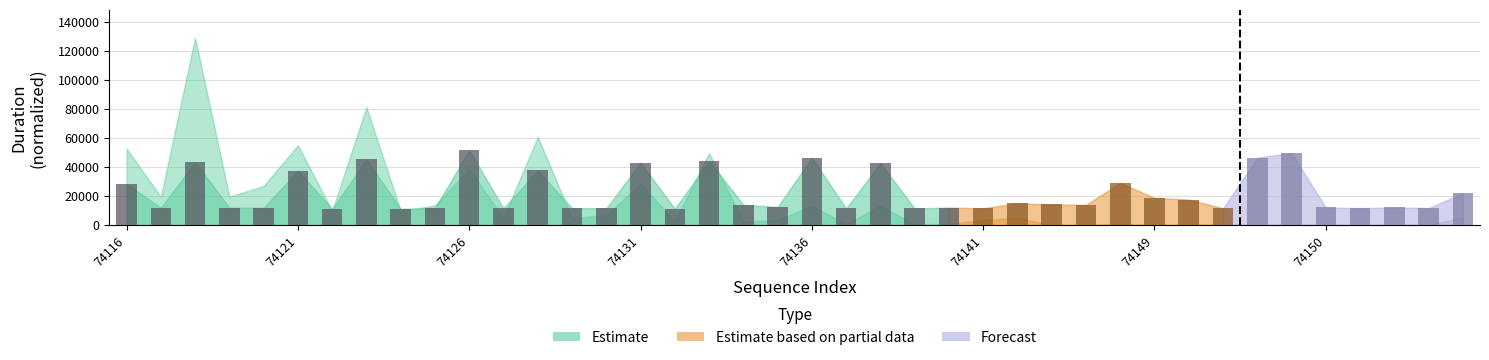

What is the maximum value shown in the chart?

51659